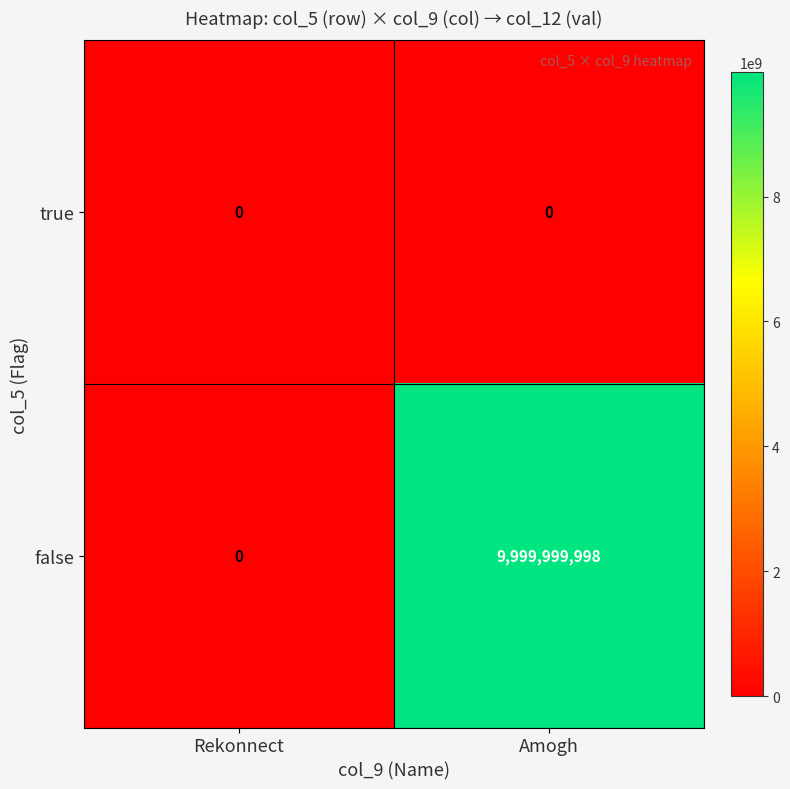

Is it true that false equals 4098387394 at Rekonnect?

False